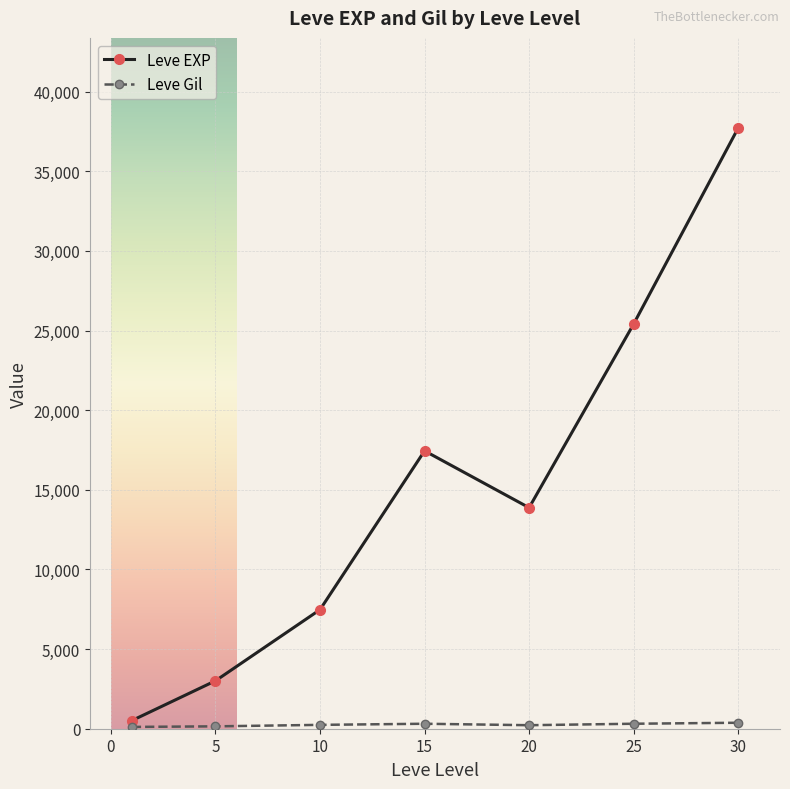

Which series has the widest spread of values?

Leve EXP